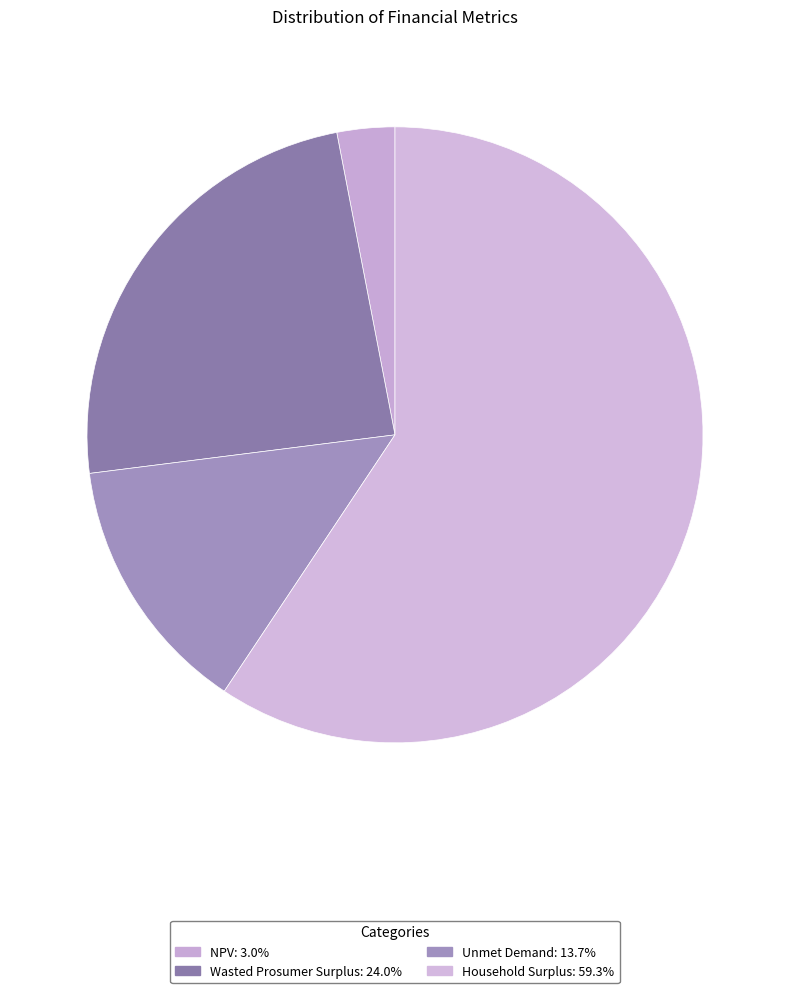

Combined, do Unmet Demand and NPV account for over 50%?

No